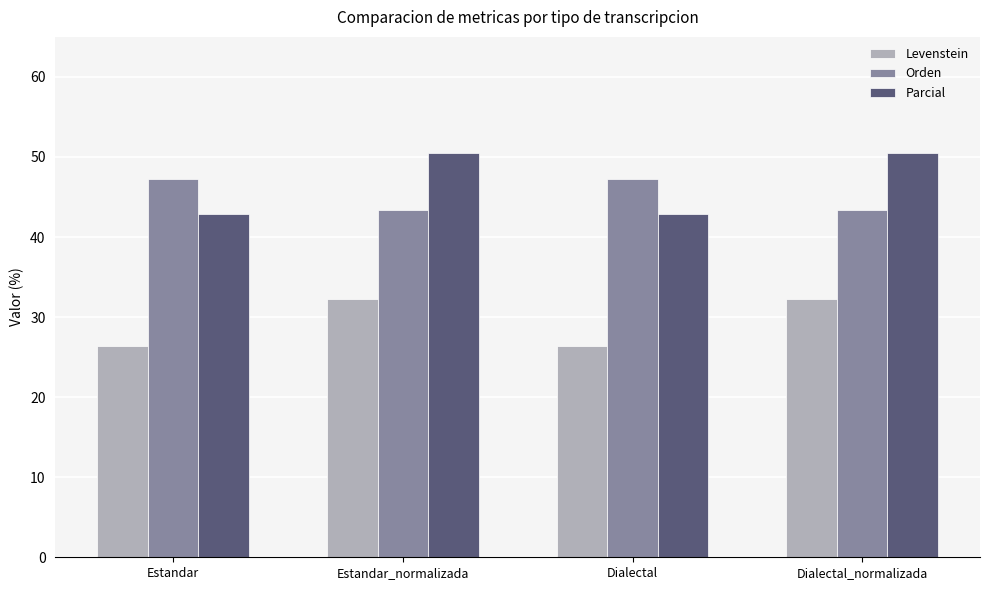

What is the difference between the second highest and minimum values in the Parcial series?

7.6